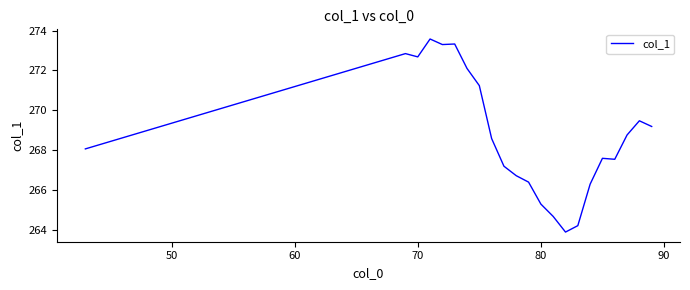

What is the maximum value shown in the chart?

273.6